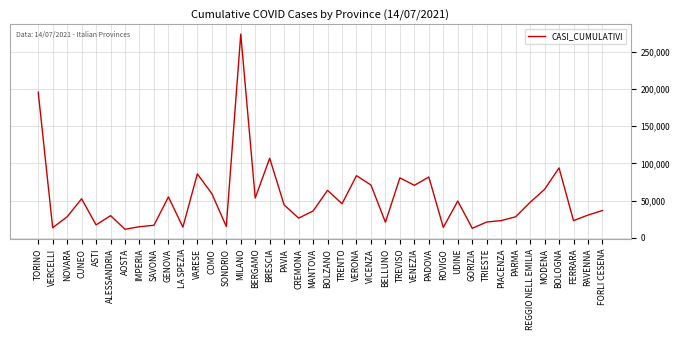

What is the ratio of the value at TORINO to the value at SONDRIO?

12.7